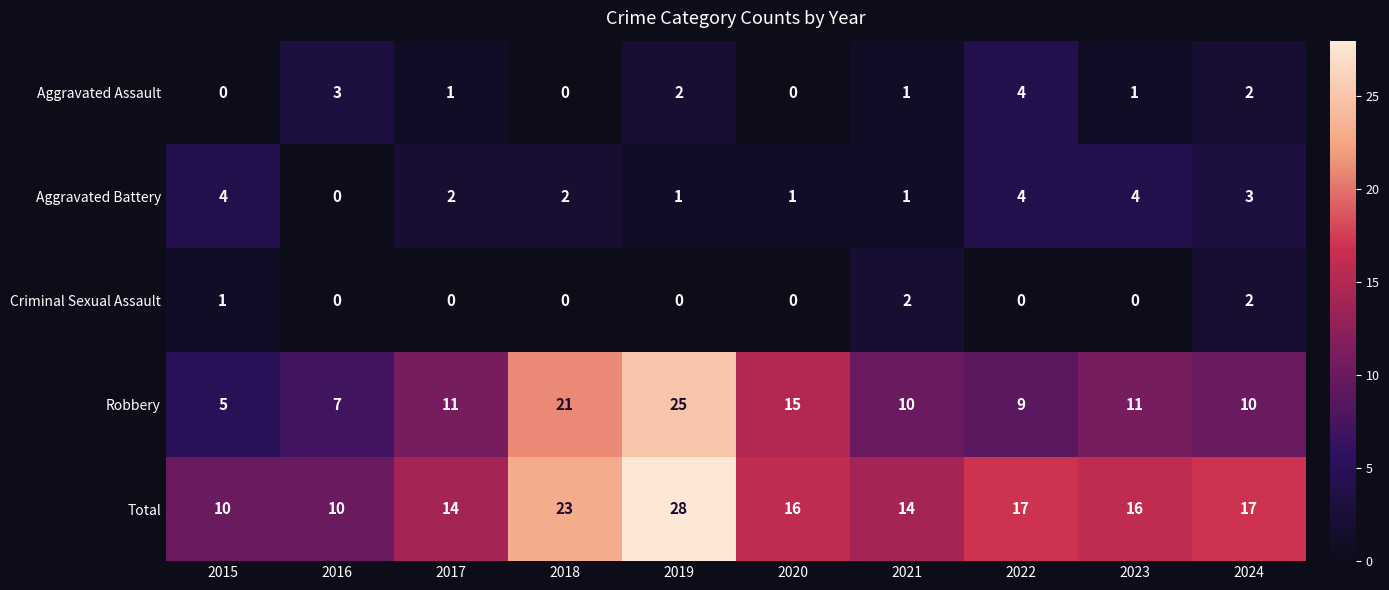

What is the difference between the highest and lowest values at 2023?

16